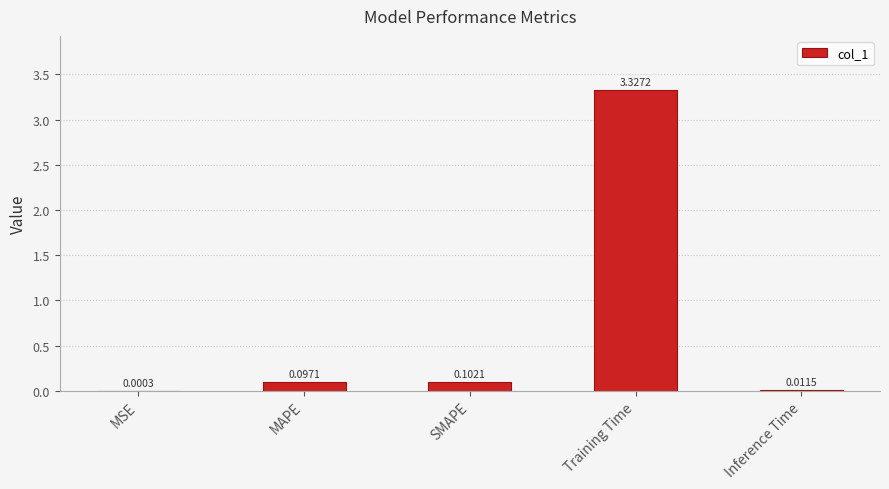

What is the change in value from MSE to SMAPE?

+0.1